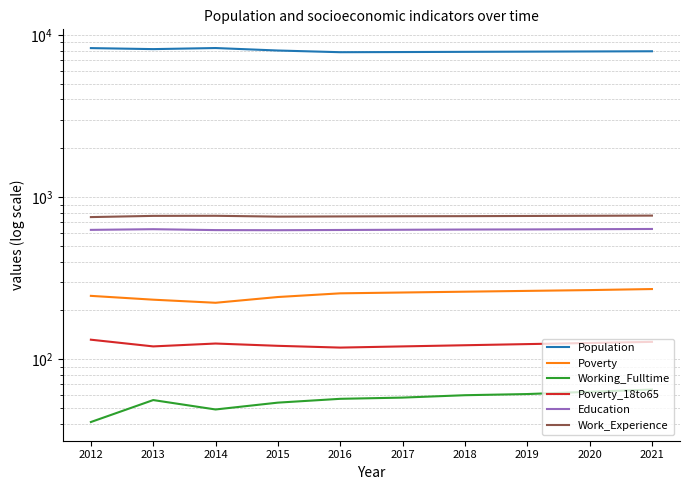

What is the total value across all series at 2018?

9707